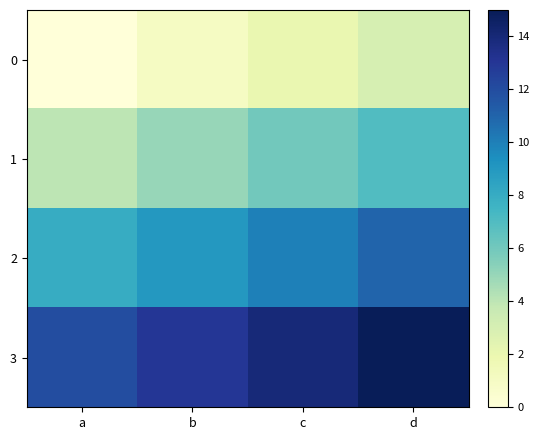

What is the total value across all series at b?

28